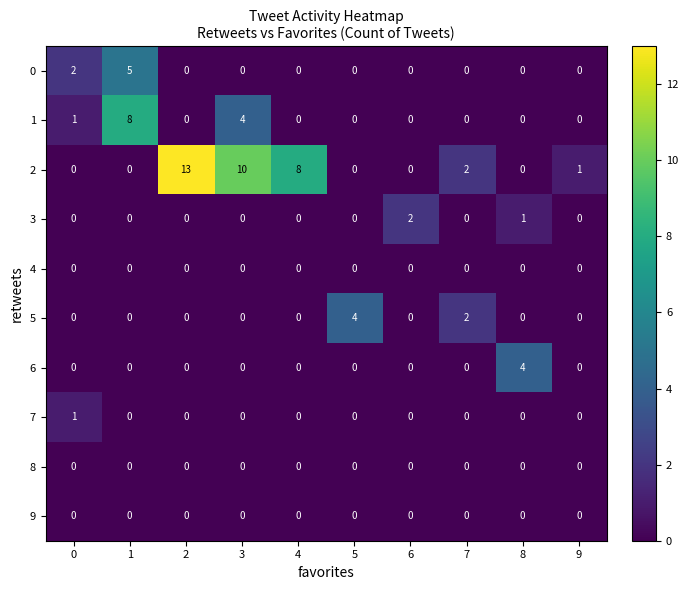

Which has a higher value, 1 or 3?

1